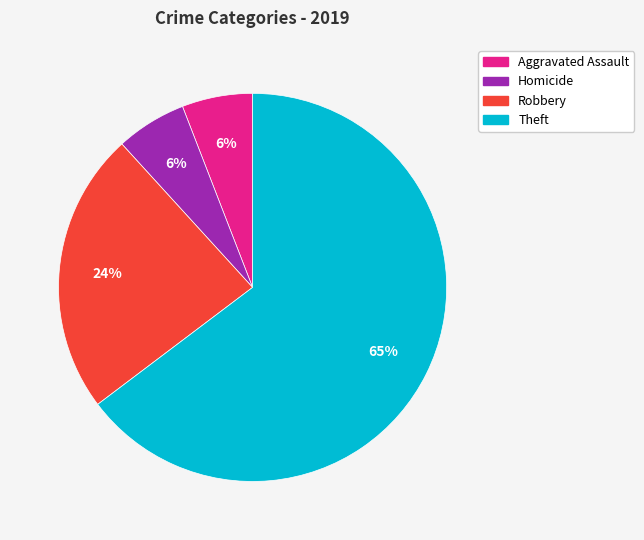

Is there a majority slice in this chart?

Yes